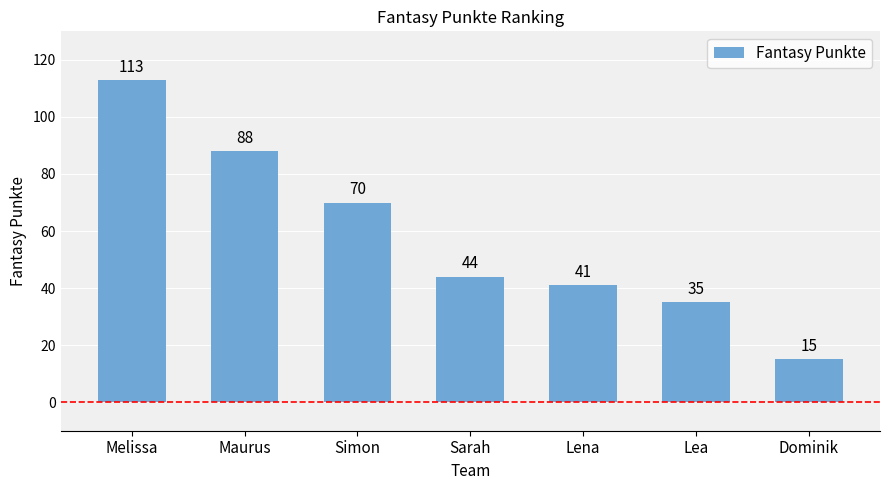

What is the maximum value shown in the chart?

113